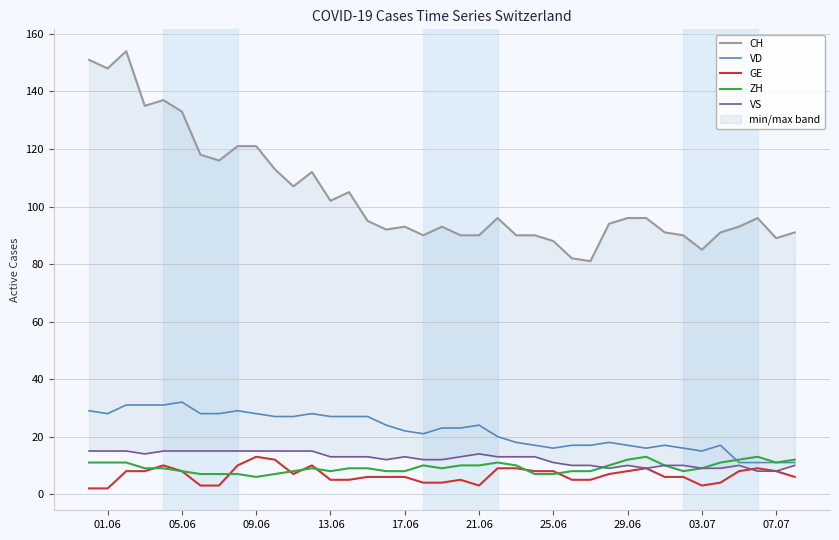

True or false: GE has a value of 3 at 21.06.

True